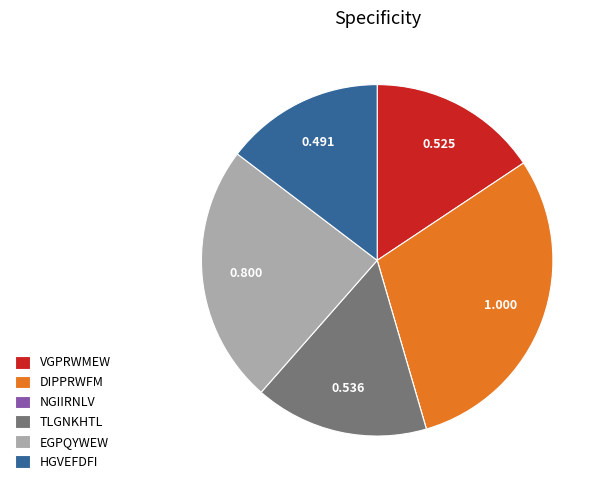

Which has a higher value, TLGNKHTL or HGVEFDFI?

TLGNKHTL